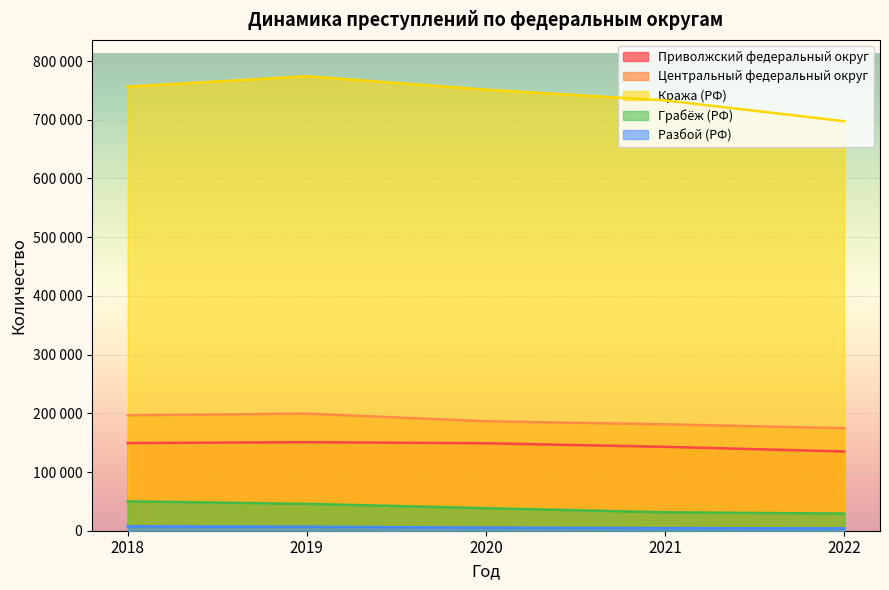

True or false: Разбой (РФ) and Кража (РФ) intersect in this chart.

False